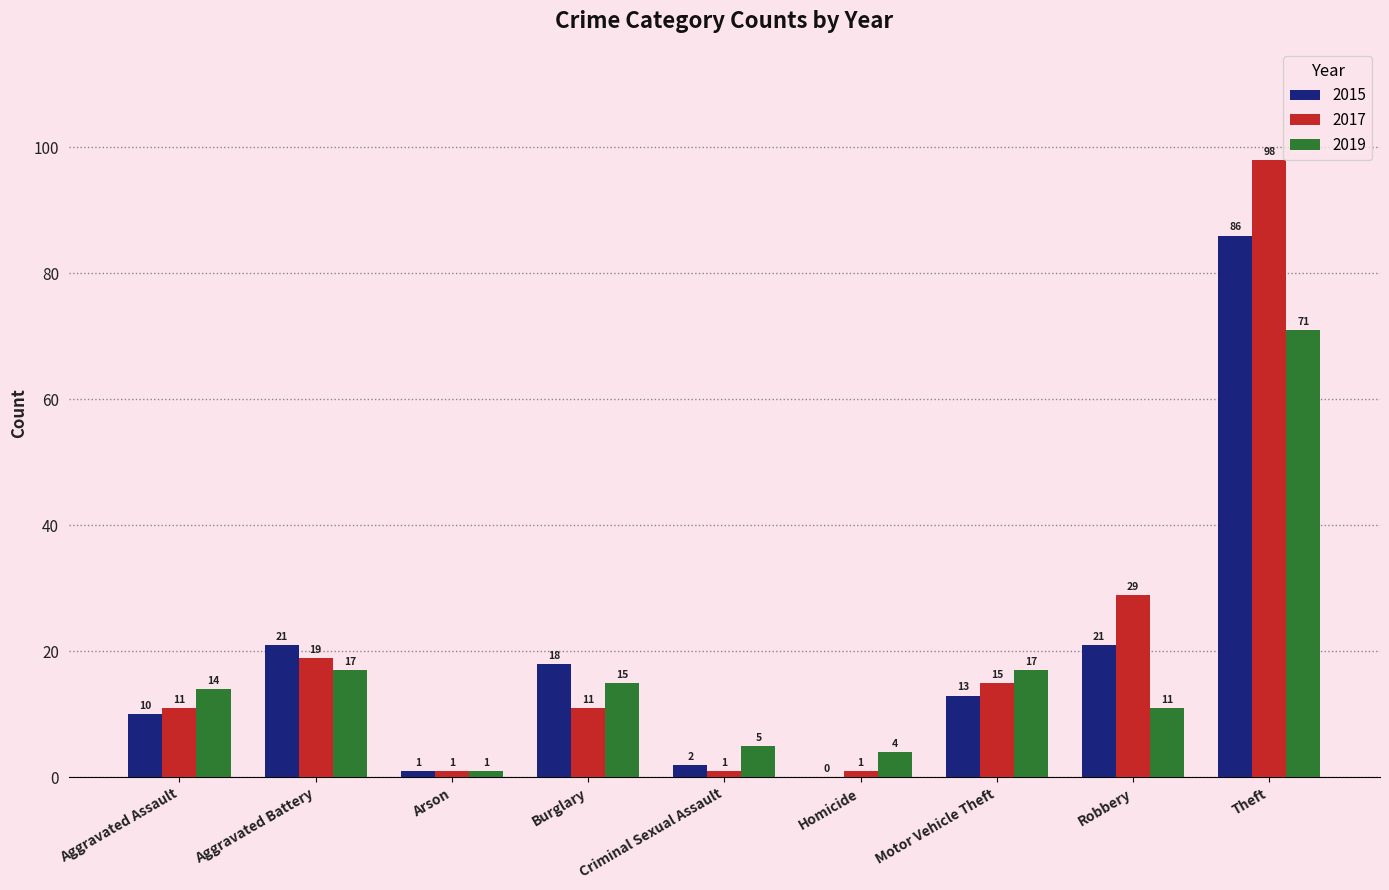

What are all the series names shown in the legend?

2015, 2017, 2019